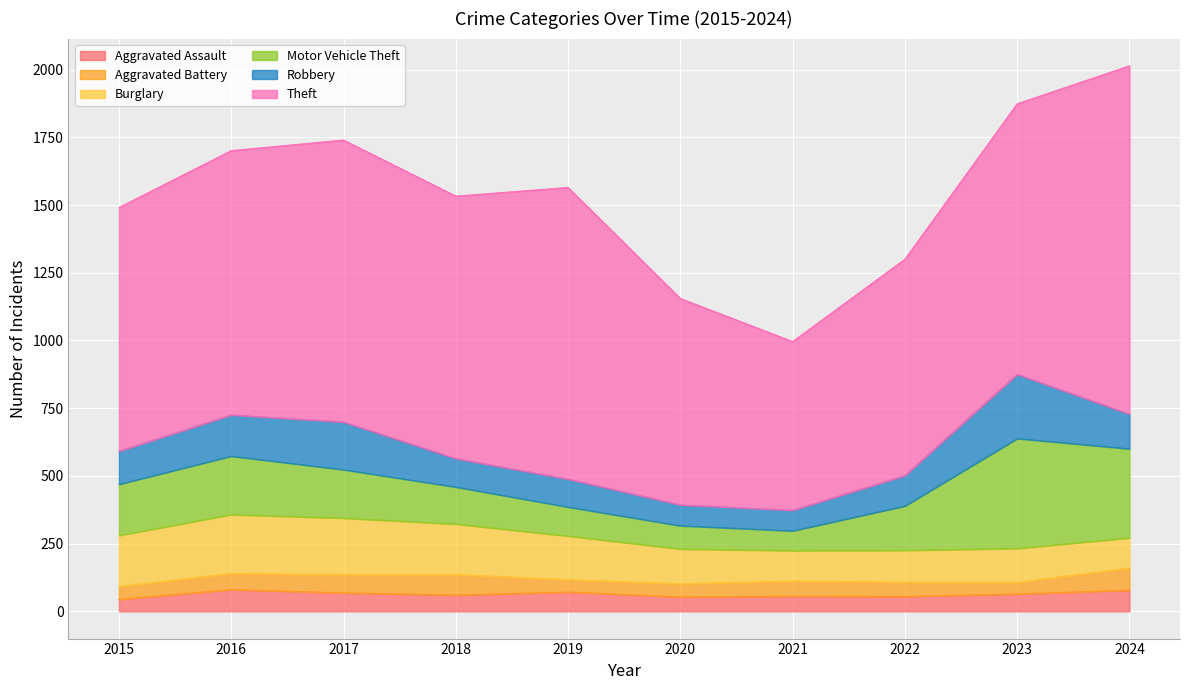

How many lines are shown in the chart?

6